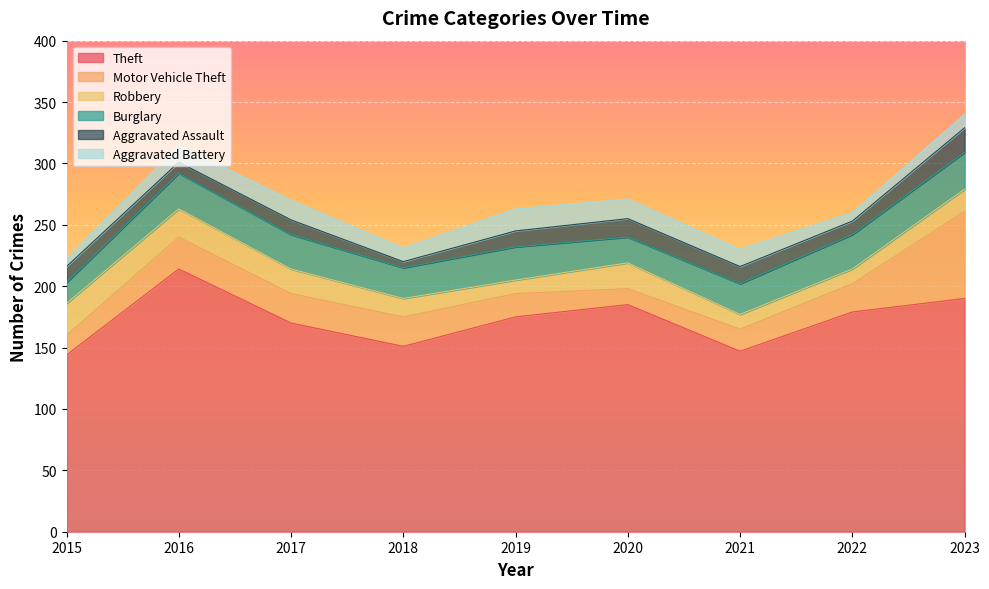

What is the sum of the Burglary values at 2016 and 2018?

54